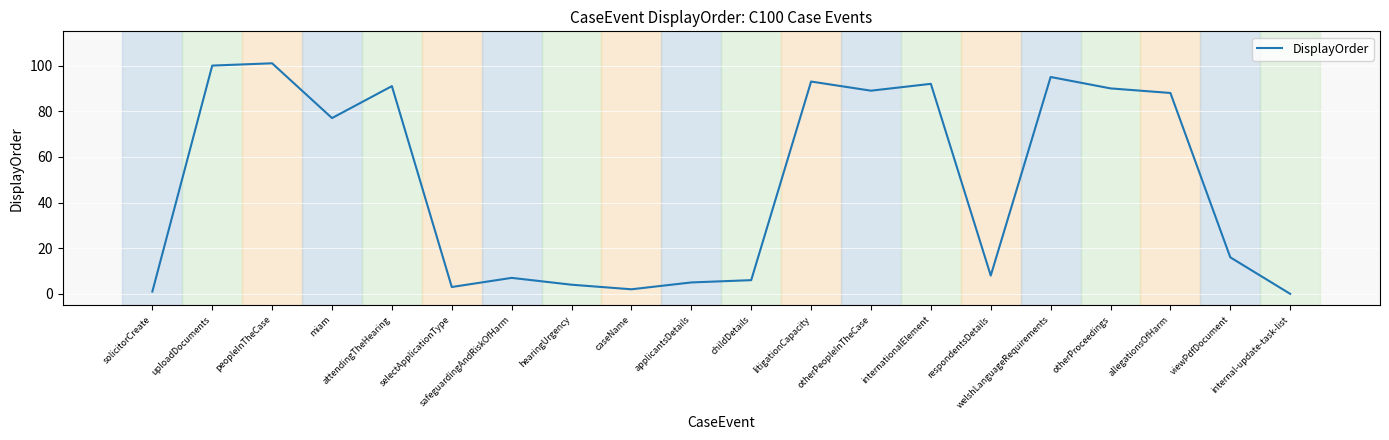

Reading right to left, what are all the values shown in this chart?

internal-update-task-list=0	viewPdfDocument=16	allegationsOfHarm=88	otherProceedings=90	welshLanguageRequirements=95	respondentsDetails=8	internationalElement=92	otherPeopleInTheCase=89	litigationCapacity=93	childDetails=6	applicantsDetails=5	caseName=2	hearingUrgency=4	safeguardingAndRiskOfHarm=7	selectApplicationType=3	attendingTheHearing=91	miam=77	peopleInTheCase=101	uploadDocuments=100	solicitorCreate=1